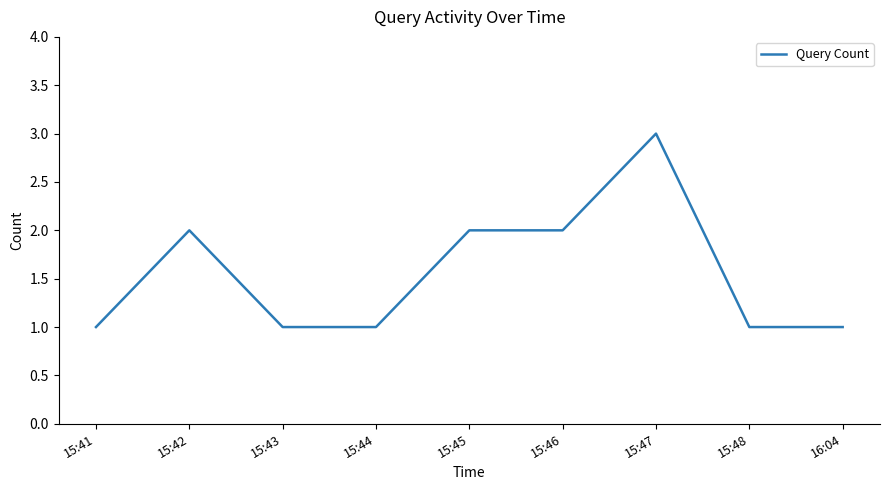

At which category does the chart reach its peak across all series?

15:47